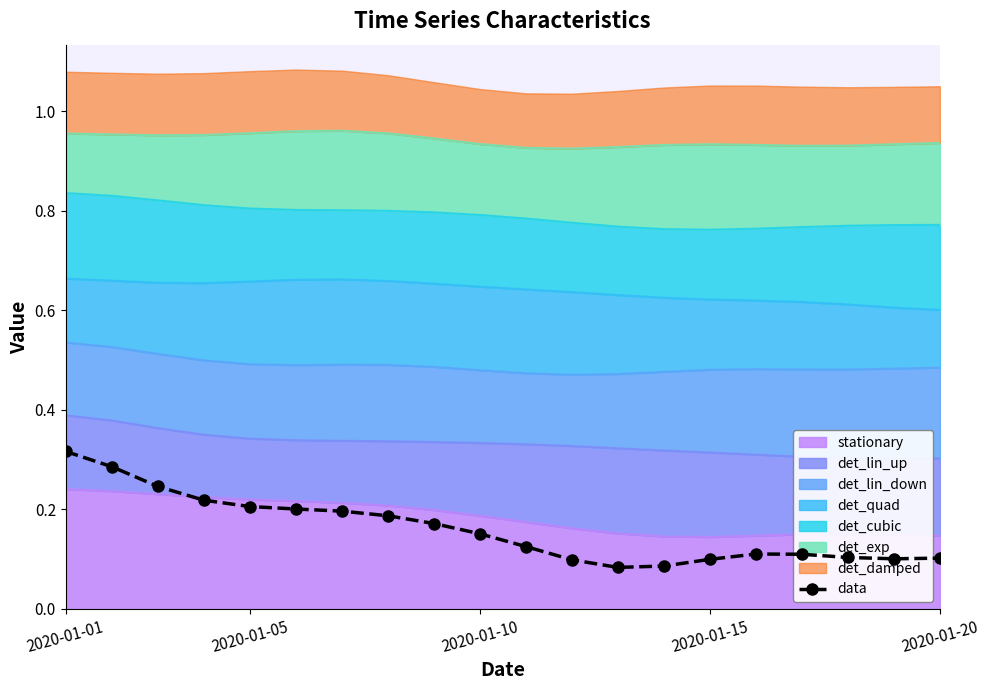

Does the chart have visible grid lines?

No